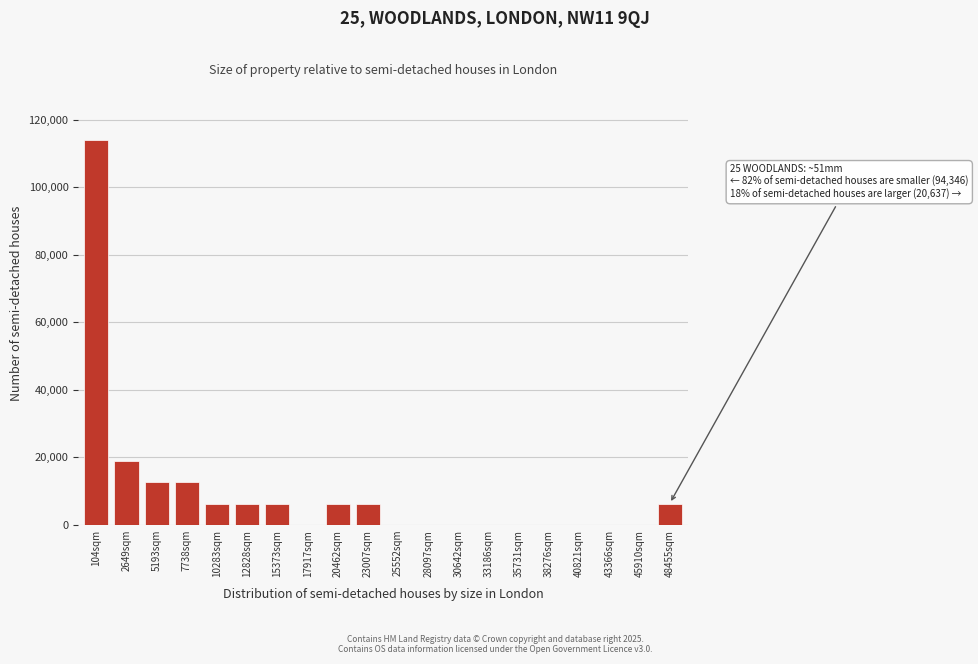

Reading right to left, list all the values displayed in this chart.

48455sqm=6333.3	45910sqm=0.0	43366sqm=0.0	40821sqm=0.0	38276sqm=0.0	35731sqm=0.0	33186sqm=0.0	30642sqm=0.0	28097sqm=0.0	25552sqm=0.0	23007sqm=6333.3	20462sqm=6333.3	17917sqm=0.0	15373sqm=6333.3	12828sqm=6333.3	10283sqm=6333.3	7738sqm=12666.7	5193sqm=12666.7	2649sqm=19000.0	104sqm=114000.0